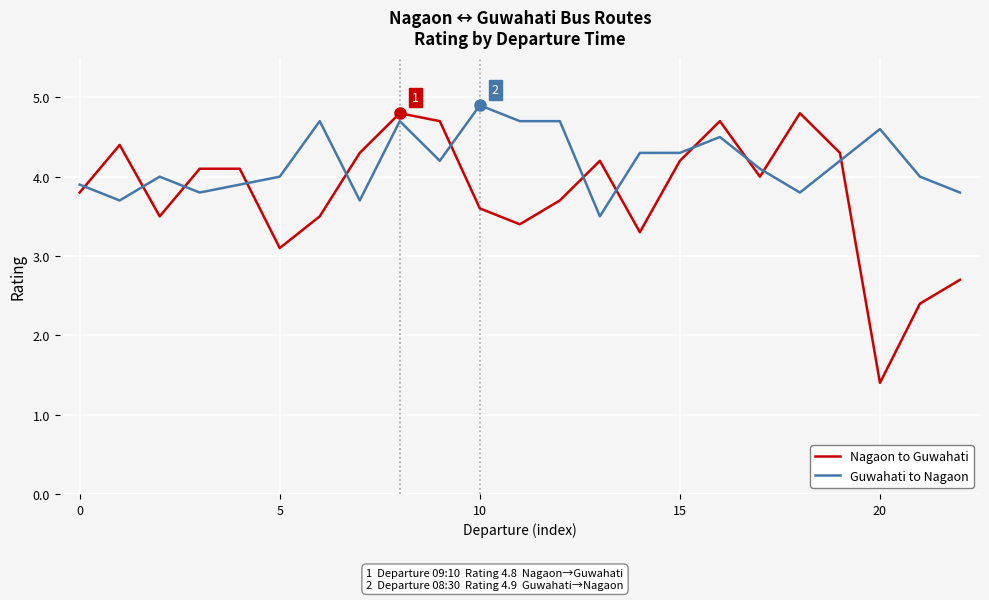

What is the maximum value for Guwahati to Nagaon?

4.9